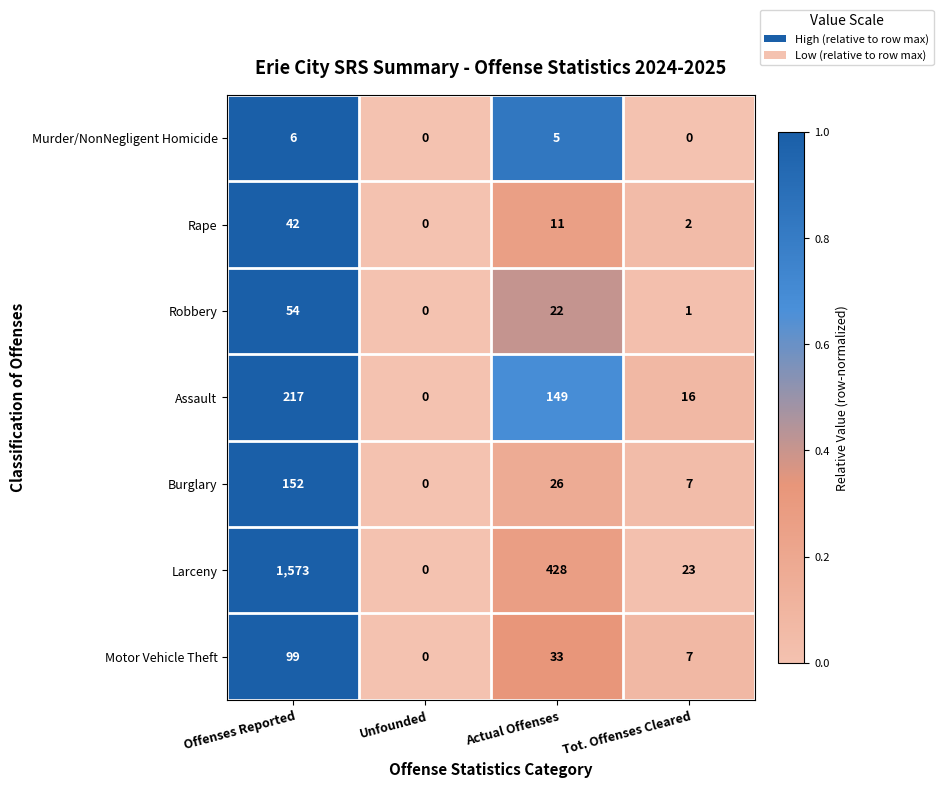

What is the total value across all series at Actual Offenses?

674